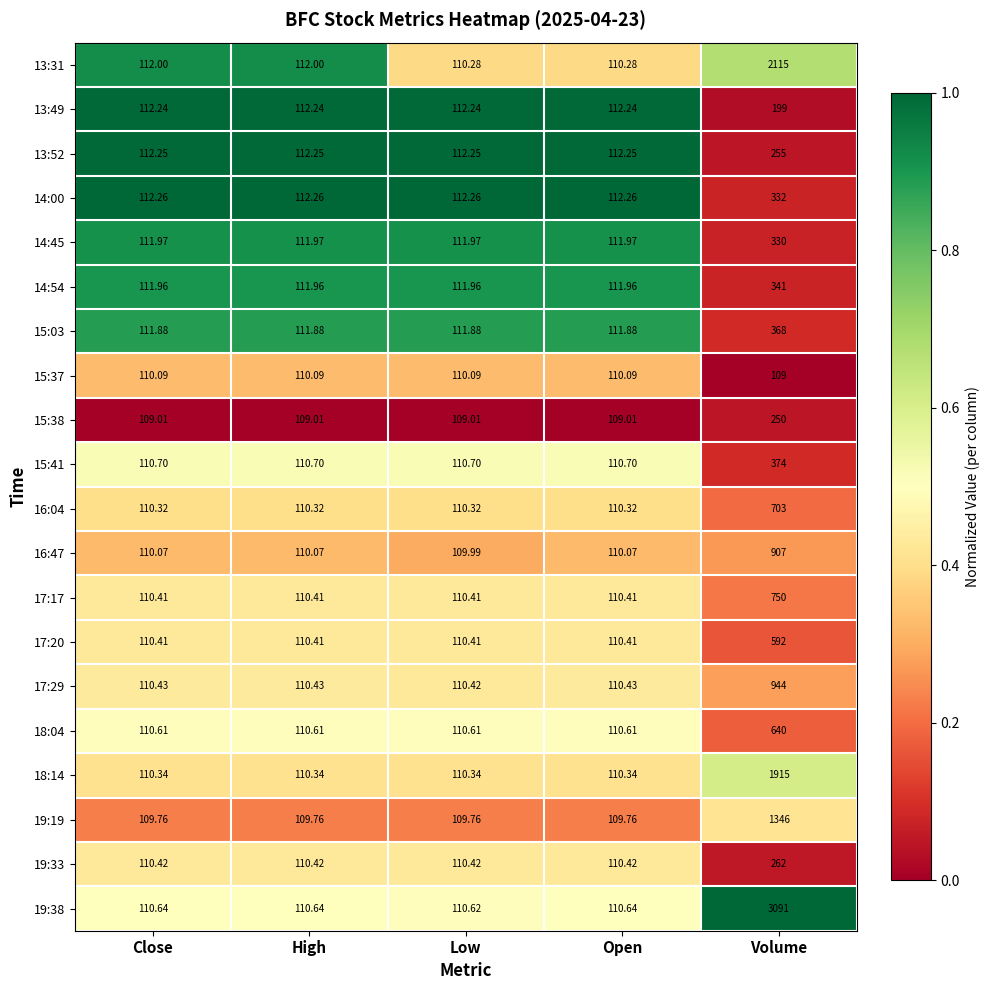

At which category is the sum across all series the highest?

Volume